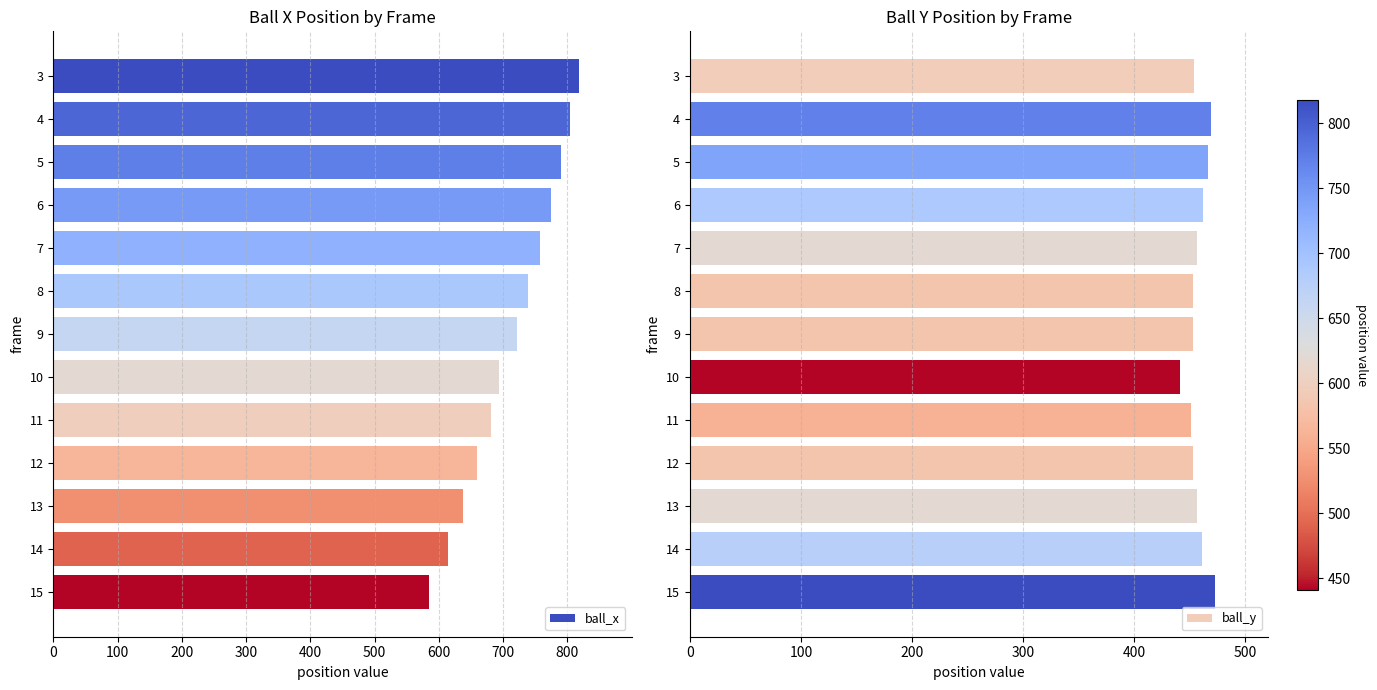

How many bars are there in total?

26